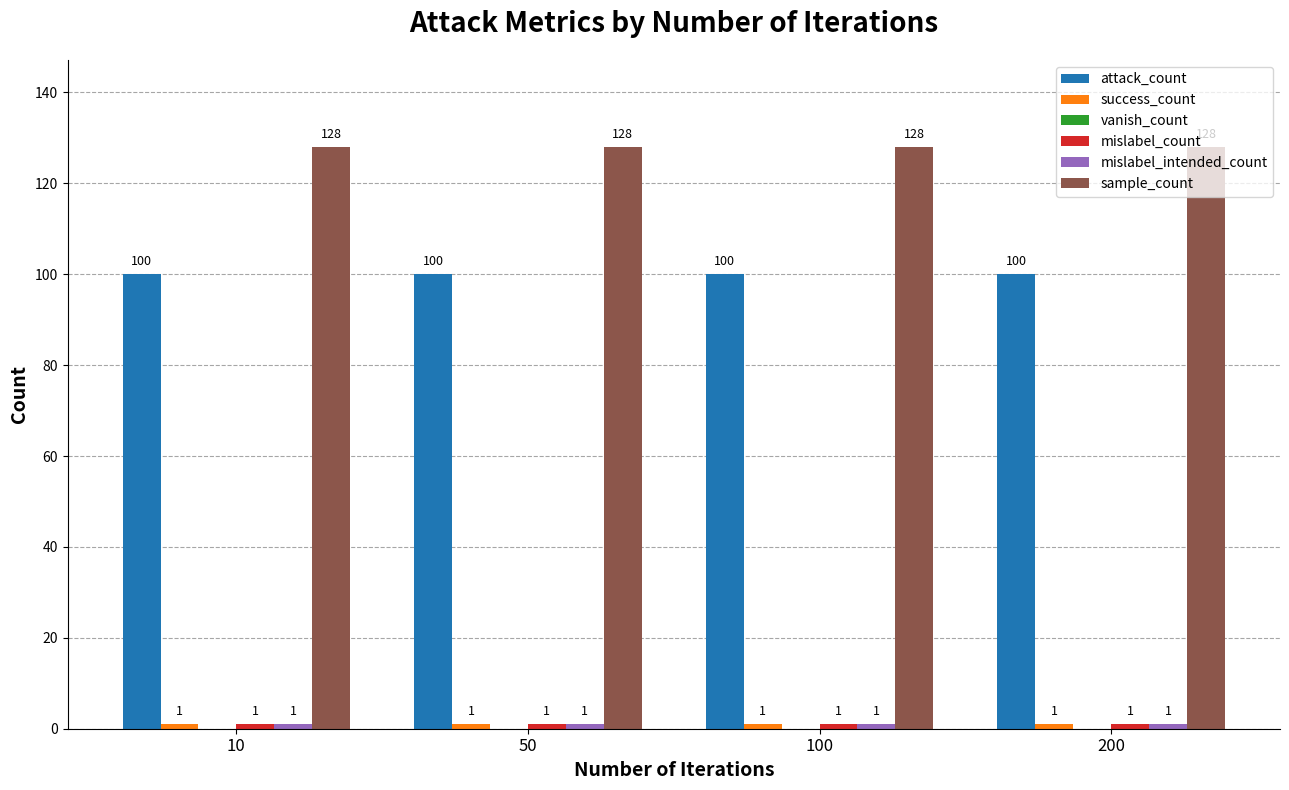

What is the total value across all series at 50?

231